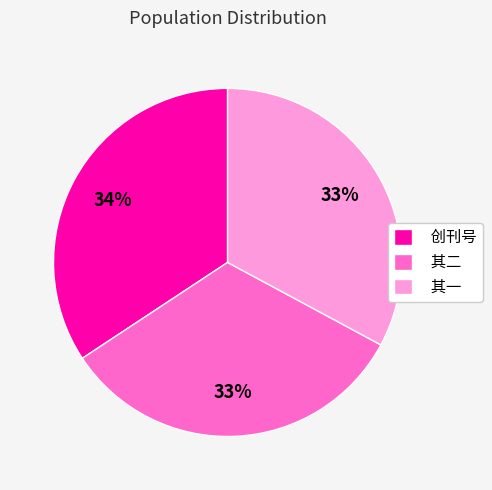

Is it true that 其一 is 20% of the pie?

False